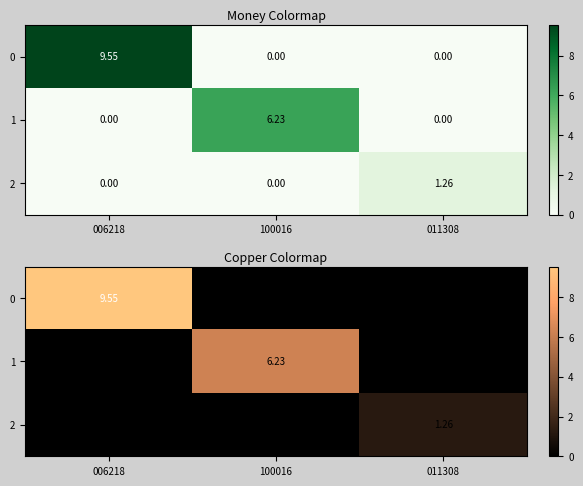

What is the spread (max minus min) of values at 100016?

6.2